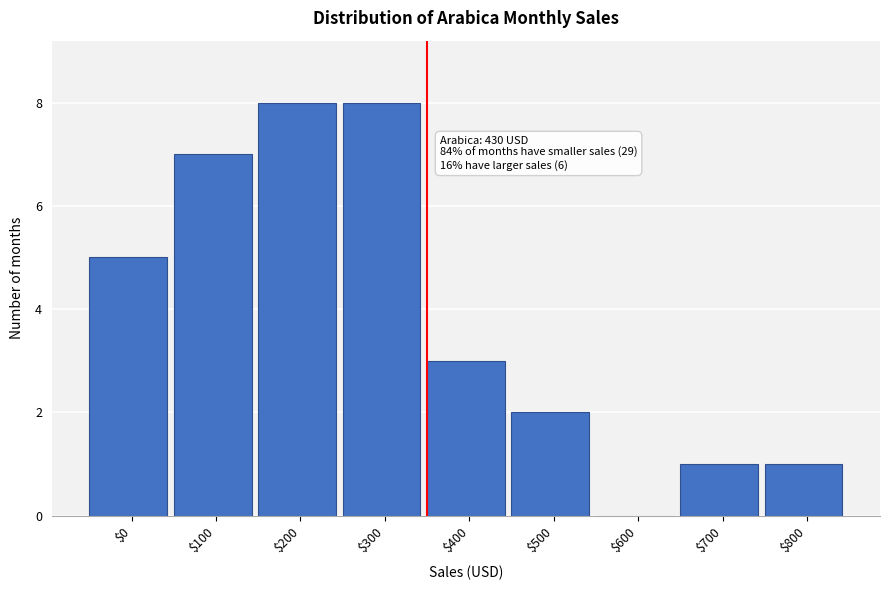

What is the sum of all values?

35